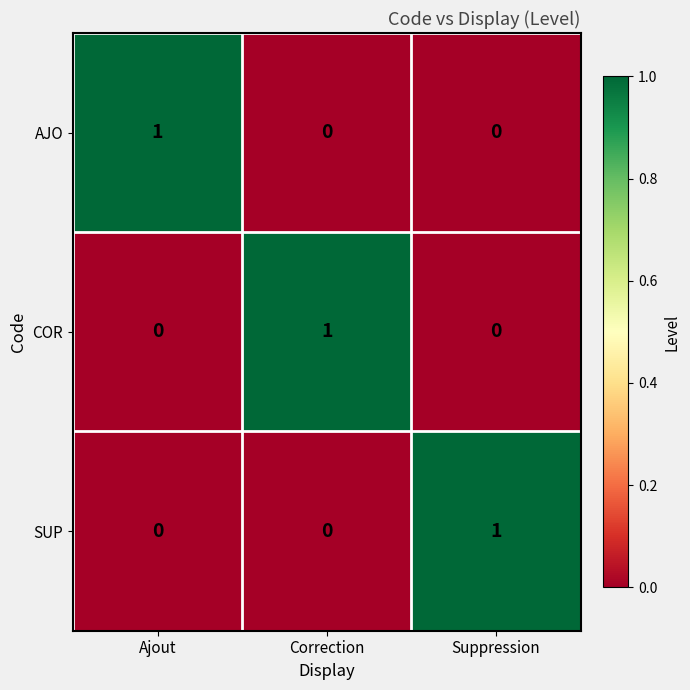

What is the difference between the highest and lowest values at Ajout?

1